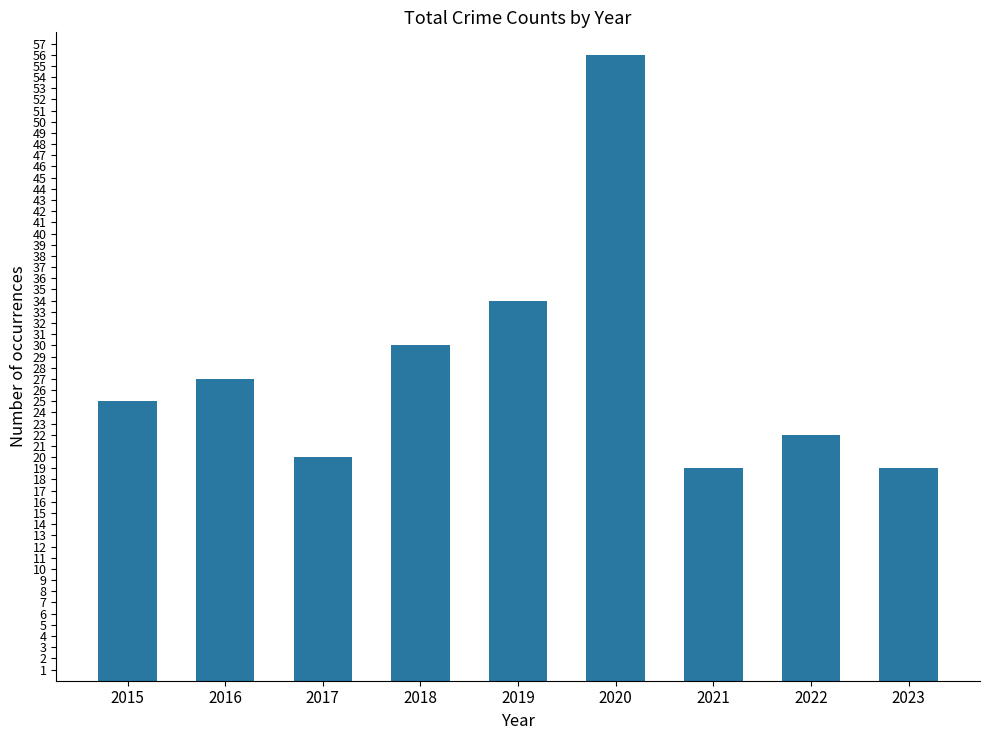

What is the sum of the values at 2020 and 2015?

81